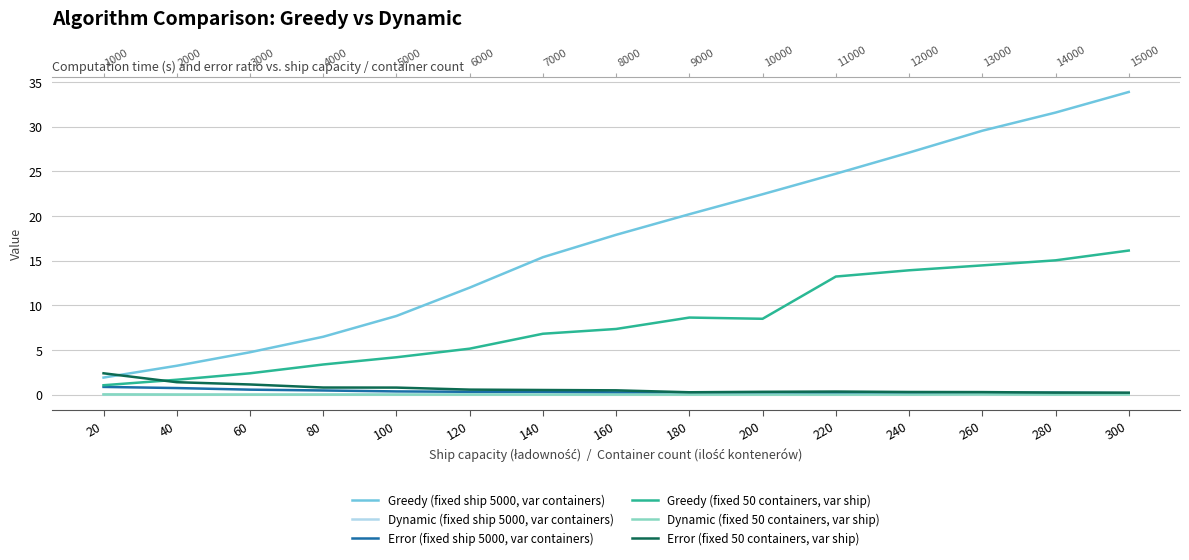

How many lines are shown in the chart?

6